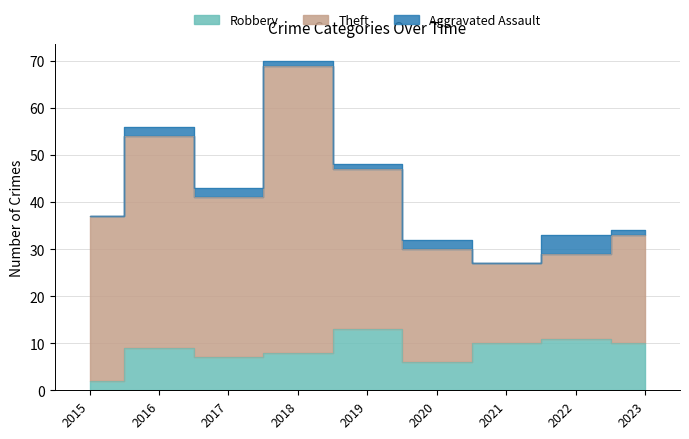

At which category does Robbery reach its first local valley?

2017